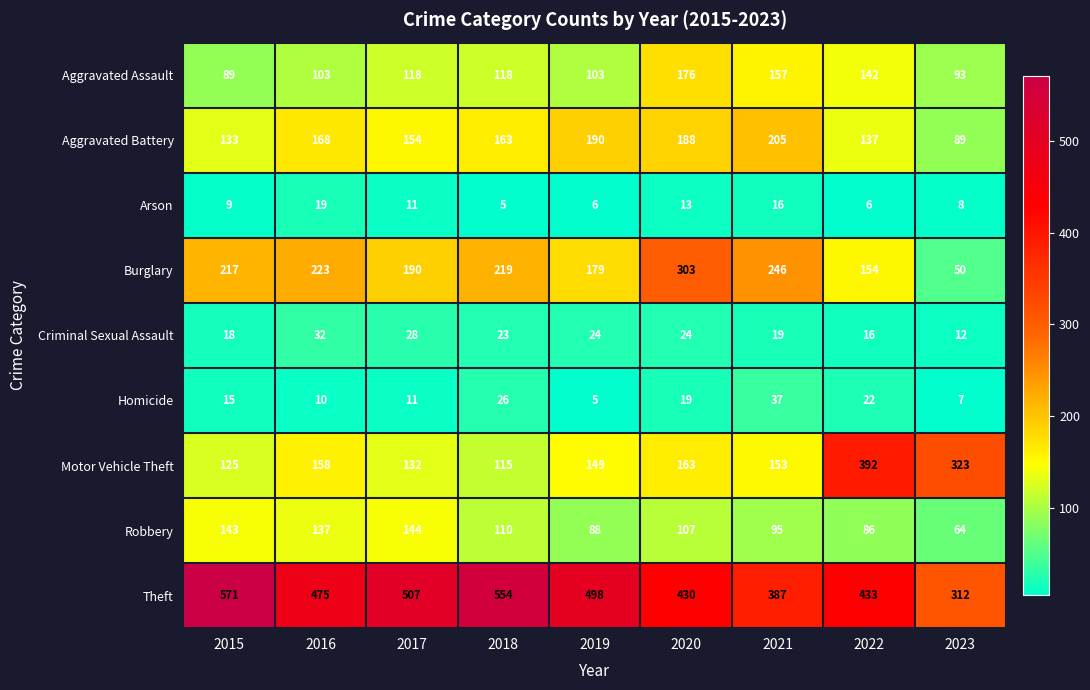

Count the number of data series in this chart.

9